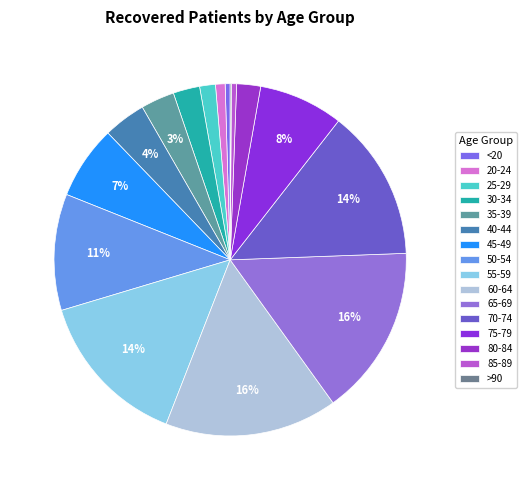

To the nearest percent, what percentage of the pie is 30-34?

2%